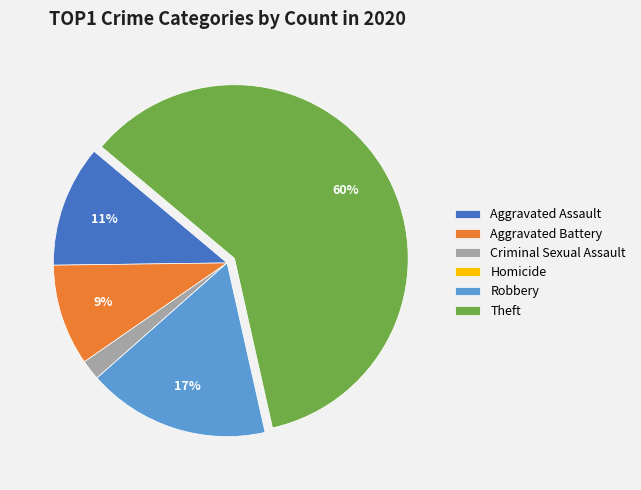

What percentage is the Aggravated Battery slice, to the nearest percent?

9%